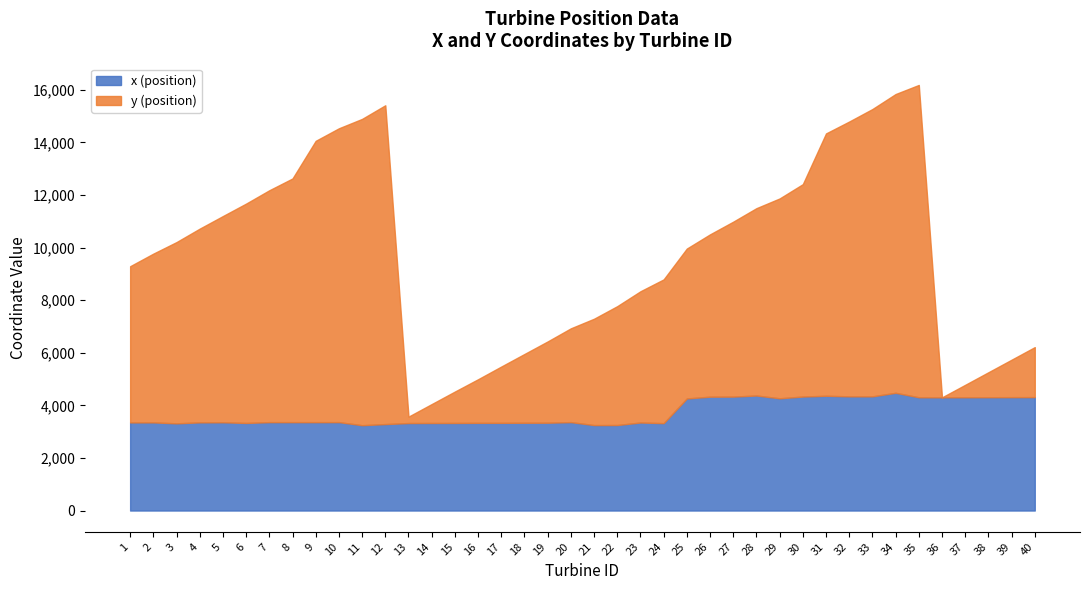

How many data points does each series have?

40